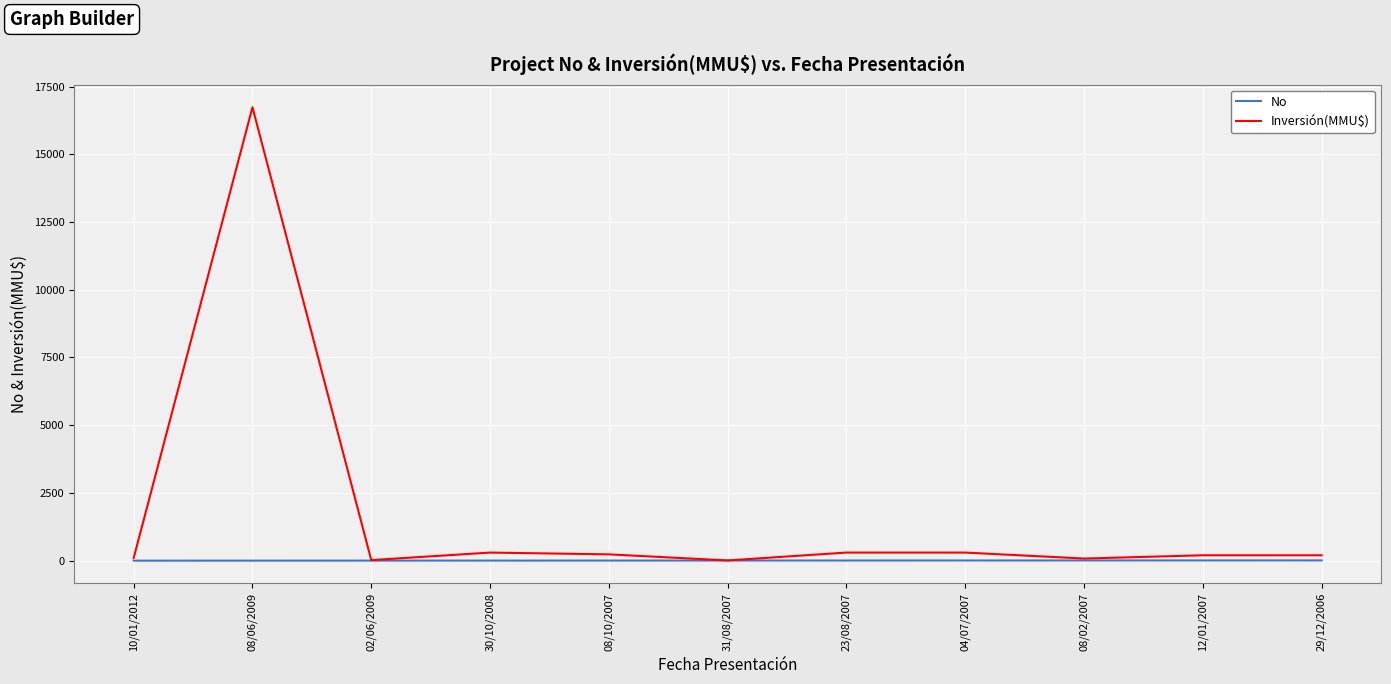

Which series has the largest range (max minus min)?

Inversión(MMU$)